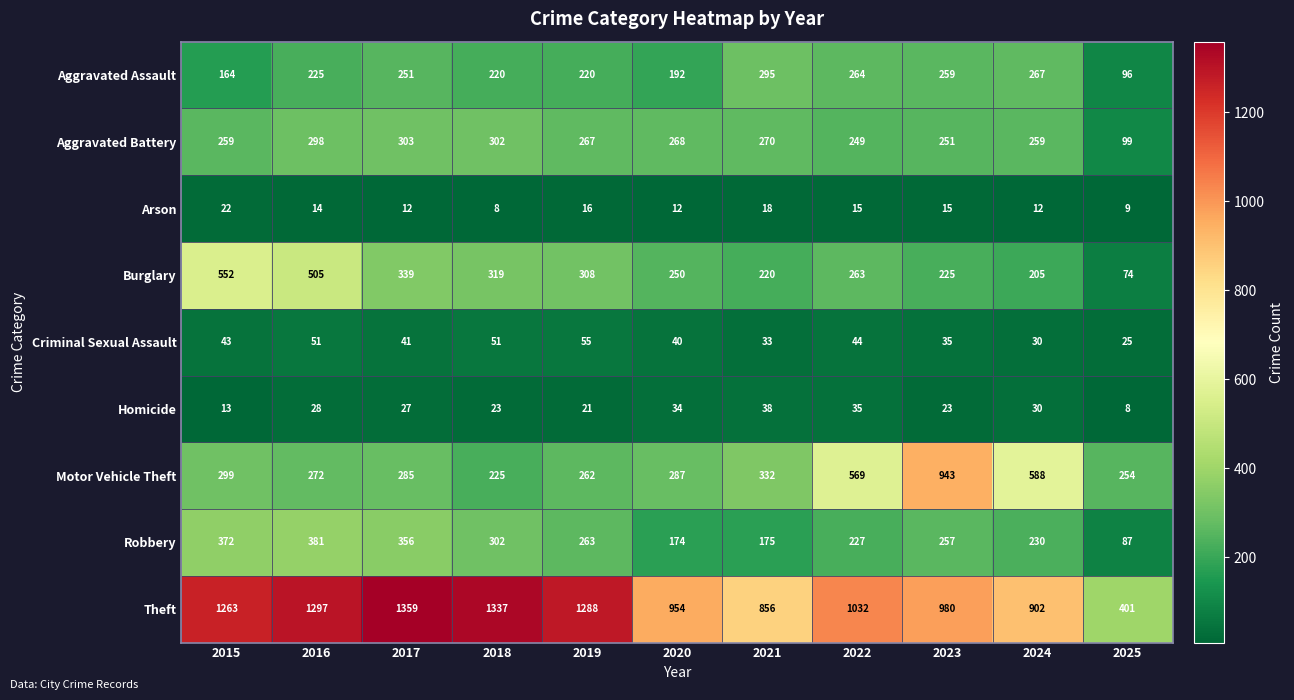

Which series changed the most between 2019 and 2021?

Theft